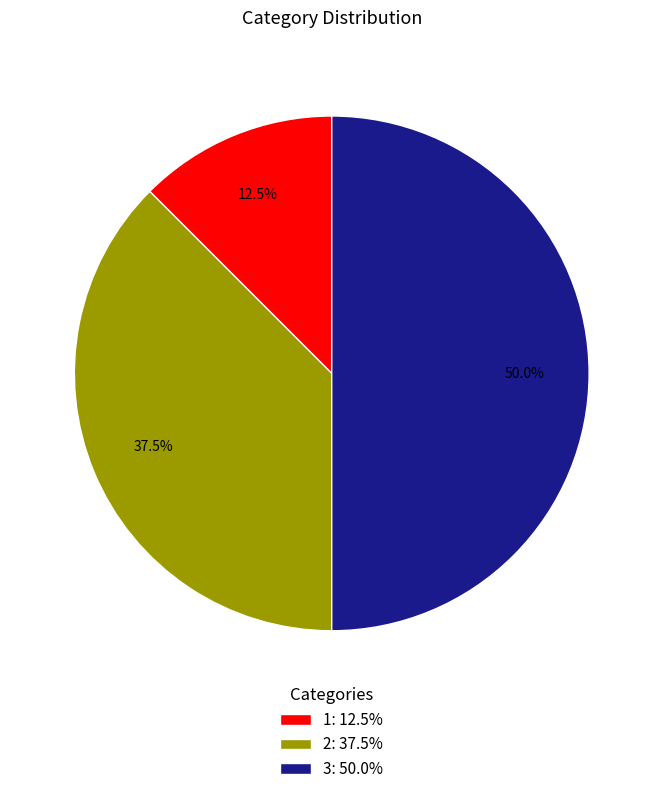

Count the number of slices in the pie.

3